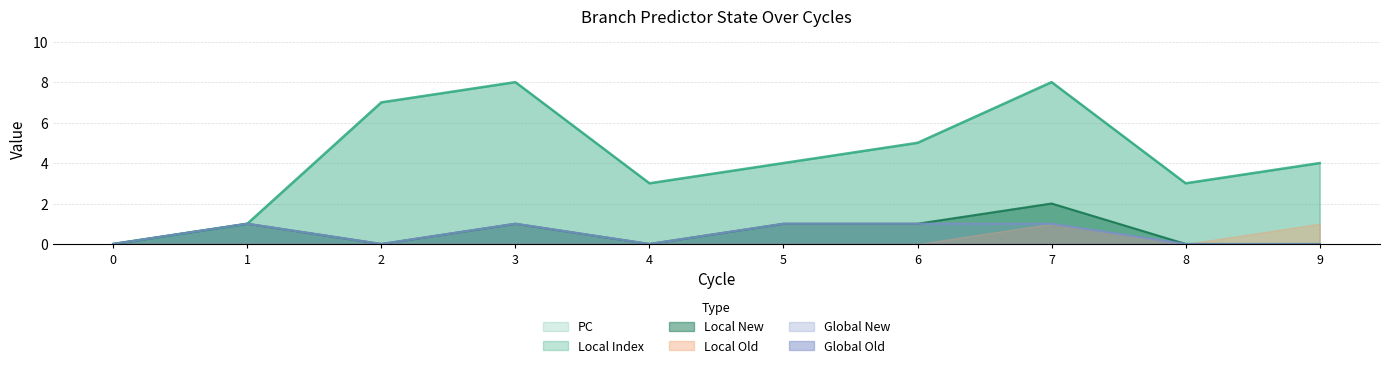

Does the chart display data point markers on the line(s)?

No